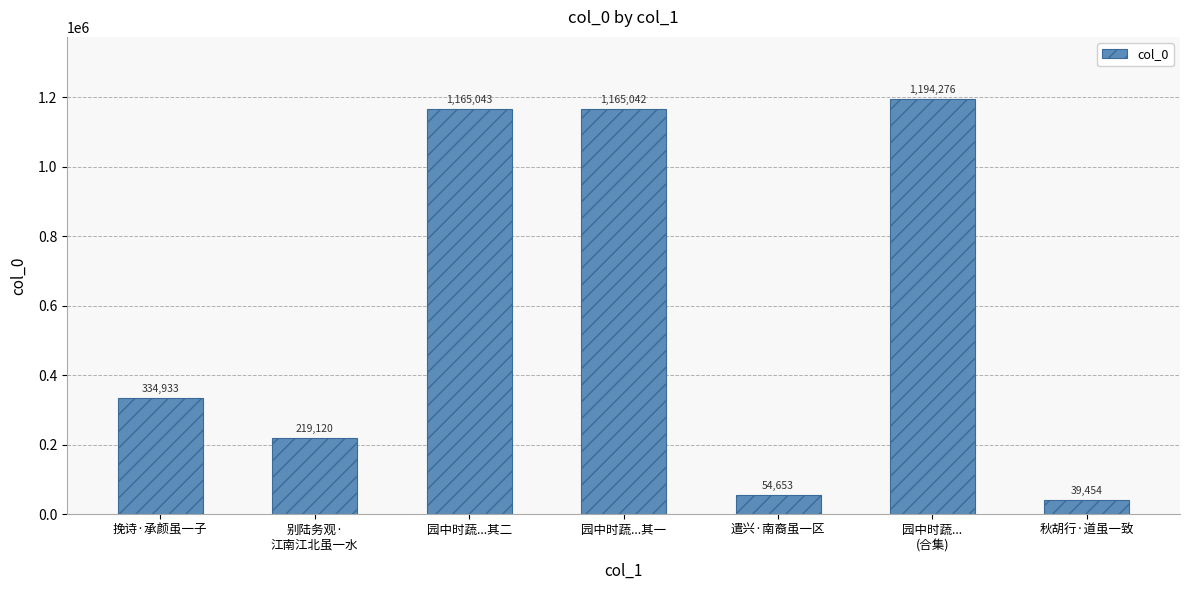

Is it true that the value at 别陆务观·
江南江北虽一水 is 69009?

False